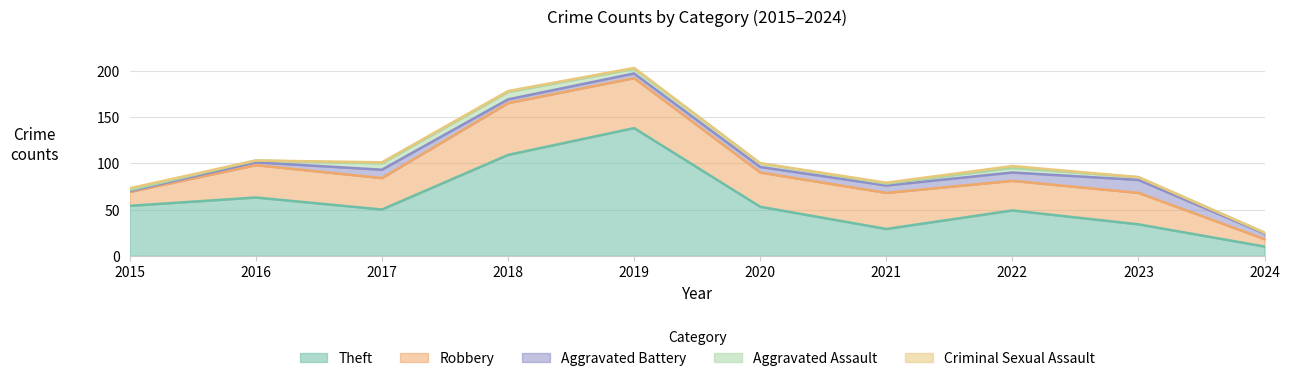

Reading left to right, transcribe all the data shown in this chart.

Theft: 2015=54	2016=63	2017=50	2018=109	2019=138	2020=53	2021=29	2022=49	2023=34	2024=10
Robbery: 2015=15	2016=35	2017=34	2018=56	2019=54	2020=37	2021=39	2022=32	2023=34	2024=8
Aggravated Battery: 2015=1	2016=3	2017=9	2018=4	2019=5	2020=6	2021=8	2022=9	2023=14	2024=6
Aggravated Assault: 2015=1	2016=2	2017=7	2018=8	2019=5	2020=4	2021=2	2022=5	2023=3	2024=1
Criminal Sexual Assault: 2015=2	2016=0	2017=1	2018=1	2019=1	2020=0	2021=1	2022=2	2023=0	2024=0